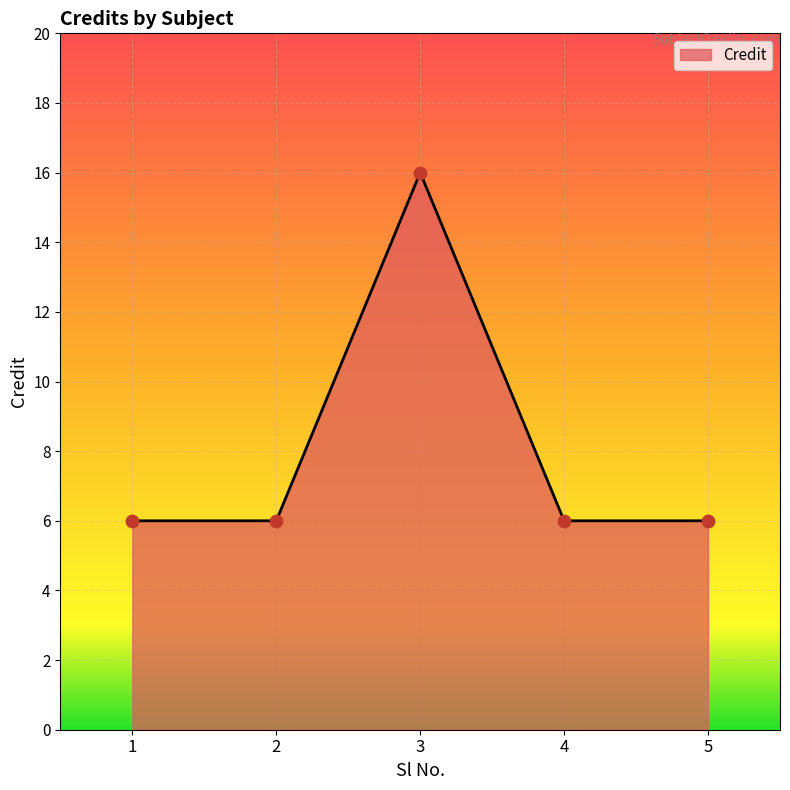

What is the change in value from 3 to 5?

-10